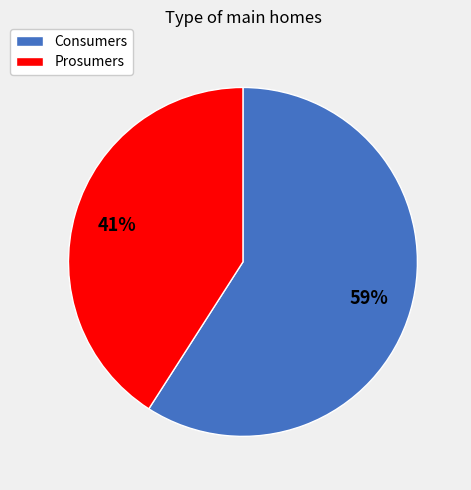

How many slices are in this pie chart?

2